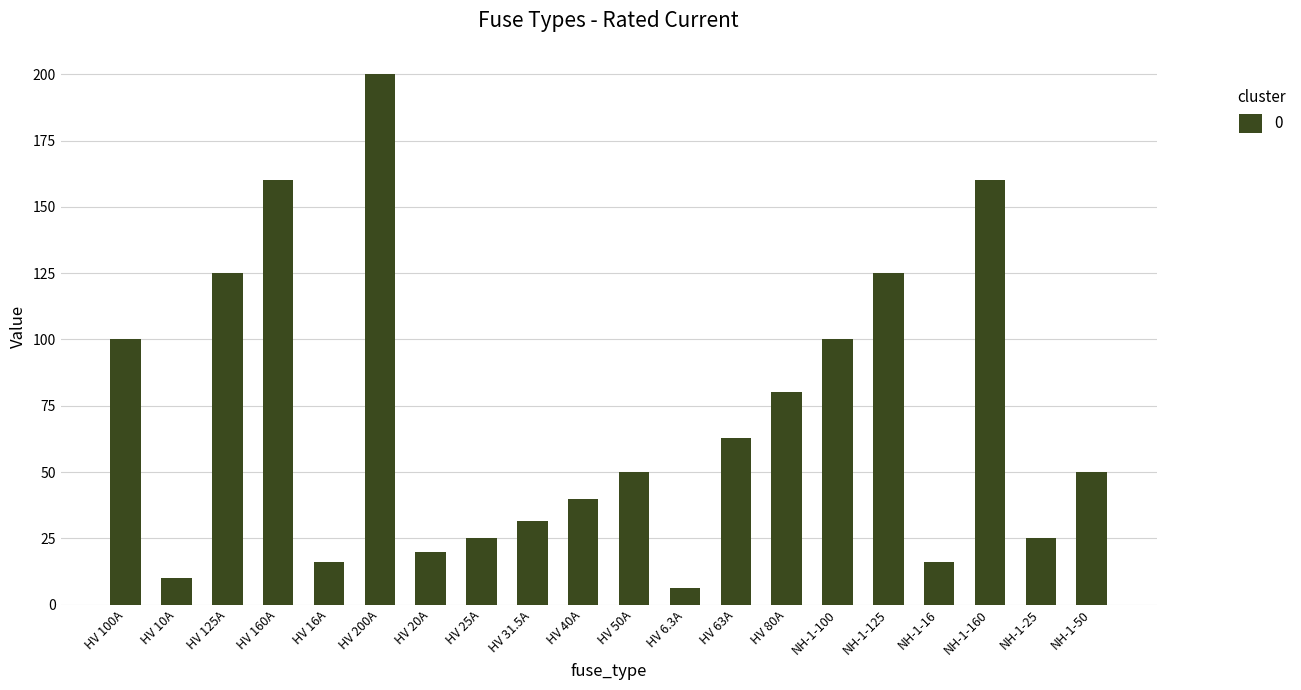

Reading left to right, transcribe all the data shown in this chart.

HV 100A=100.0	HV 10A=10.0	HV 125A=125.0	HV 160A=160.0	HV 16A=16.0	HV 200A=200.0	HV 20A=20.0	HV 25A=25.0	HV 31.5A=31.5	HV 40A=40.0	HV 50A=50.0	HV 6.3A=6.3	HV 63A=63.0	HV 80A=80.0	NH-1-100=100.0	NH-1-125=125.0	NH-1-16=16.0	NH-1-160=160.0	NH-1-25=25.0	NH-1-50=50.0